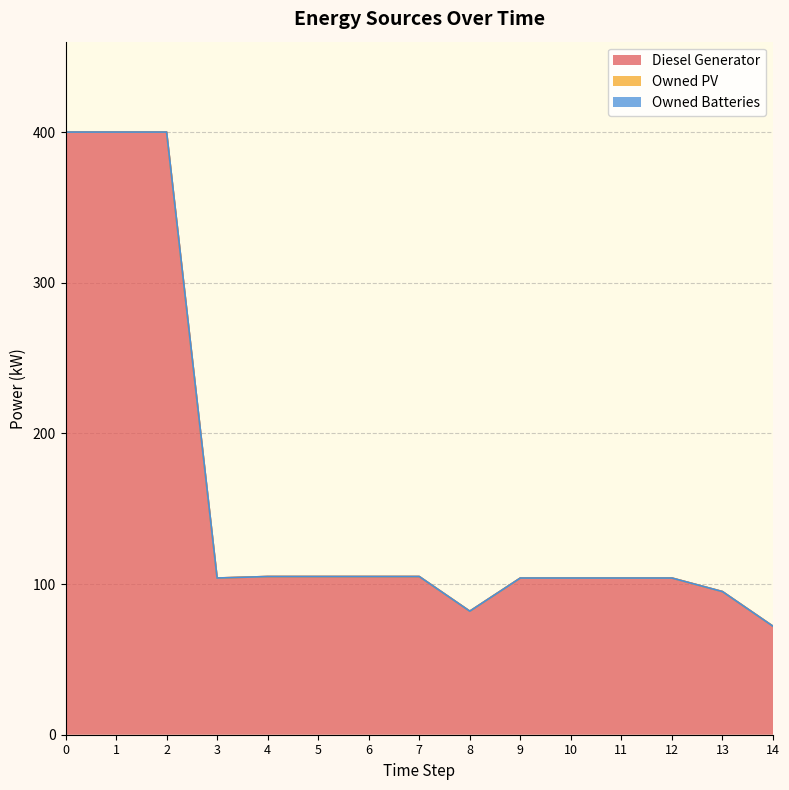

True or false: Owned Batteries and Diesel Generator cross at least once.

False